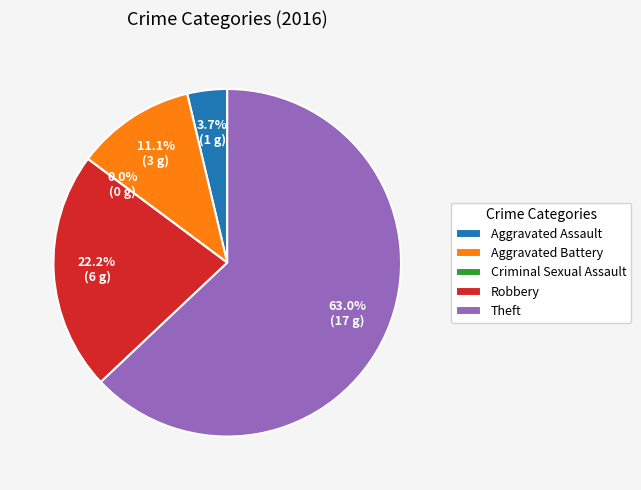

True or false: Criminal Sexual Assault accounts for 0% of the total.

True